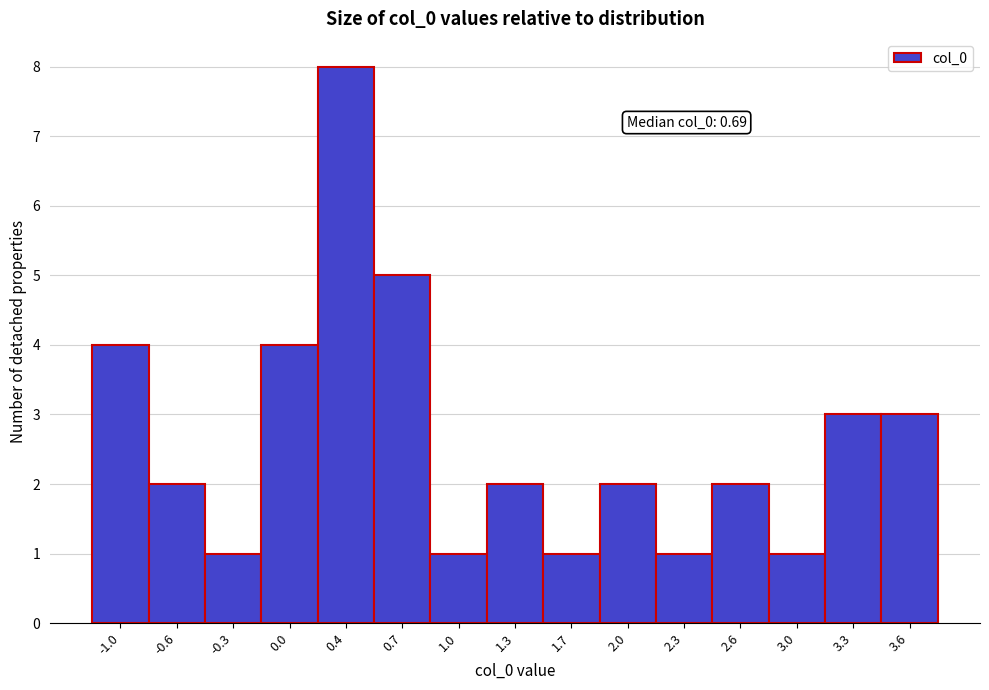

Reading right to left, list all the values displayed in this chart.

3	3	1	2	1	2	1	2	1	5	8	4	1	2	4